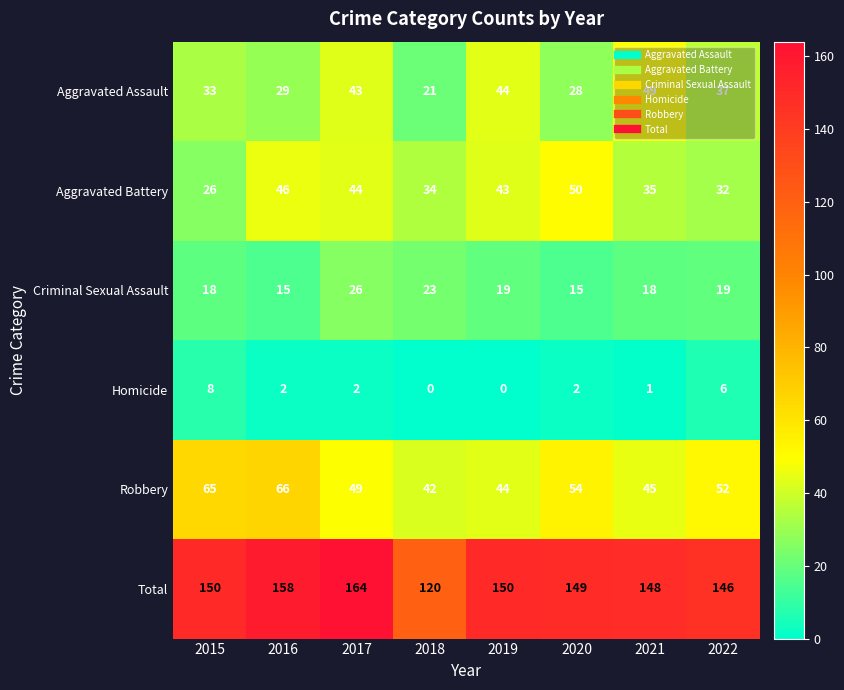

Which category has the highest value across all series?

2017